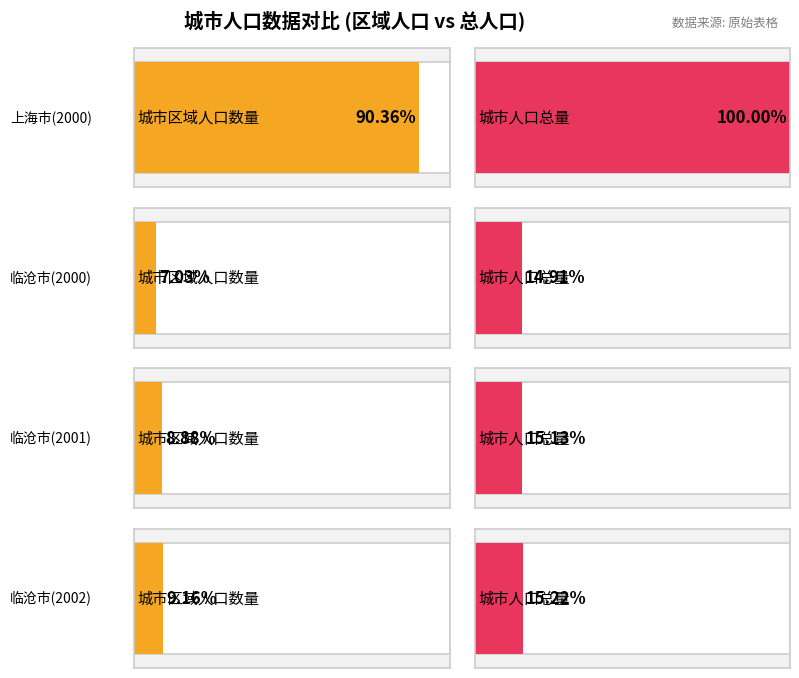

How many series are shown in this chart?

2